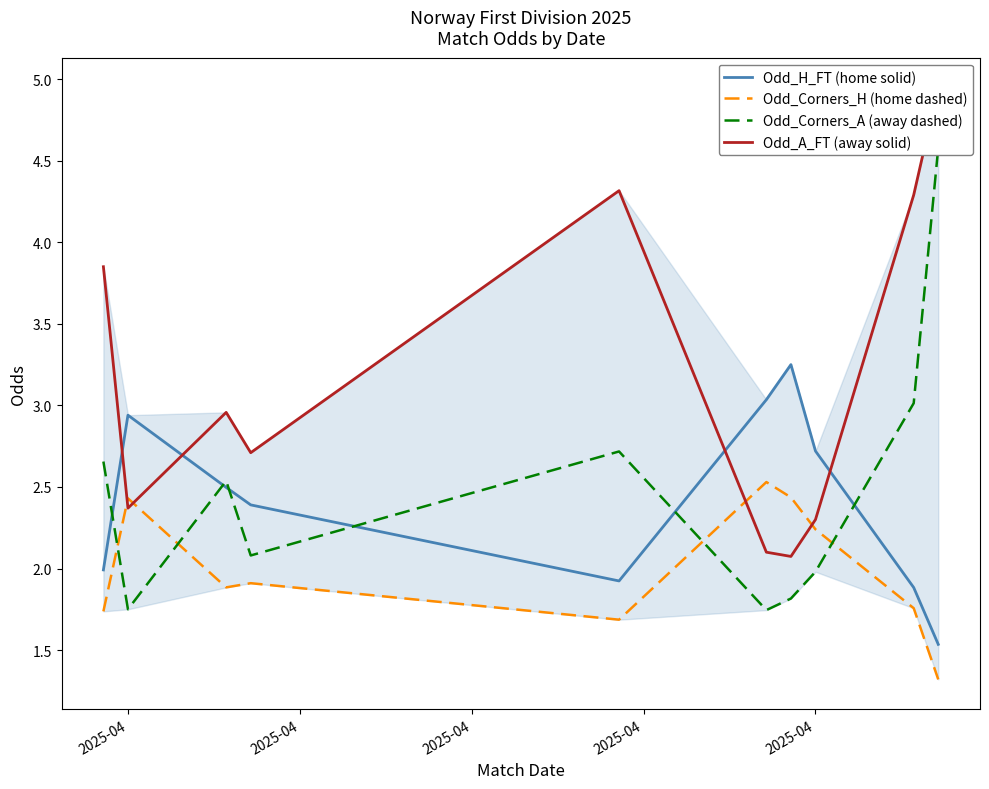

What is the difference between the highest and lowest values at 2025-04?

1.2